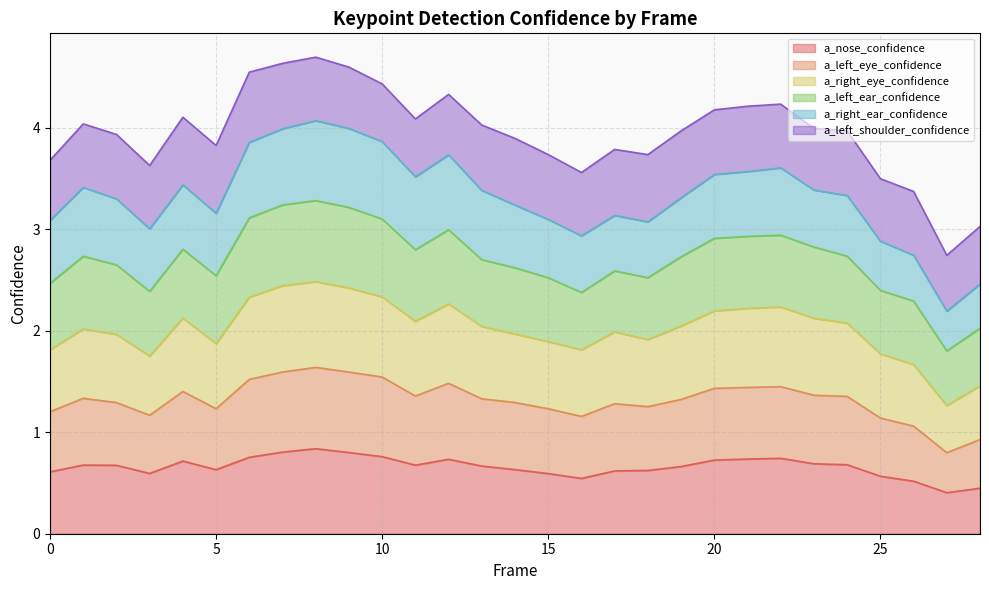

What is the minimum value for a_nose_confidence?

0.4